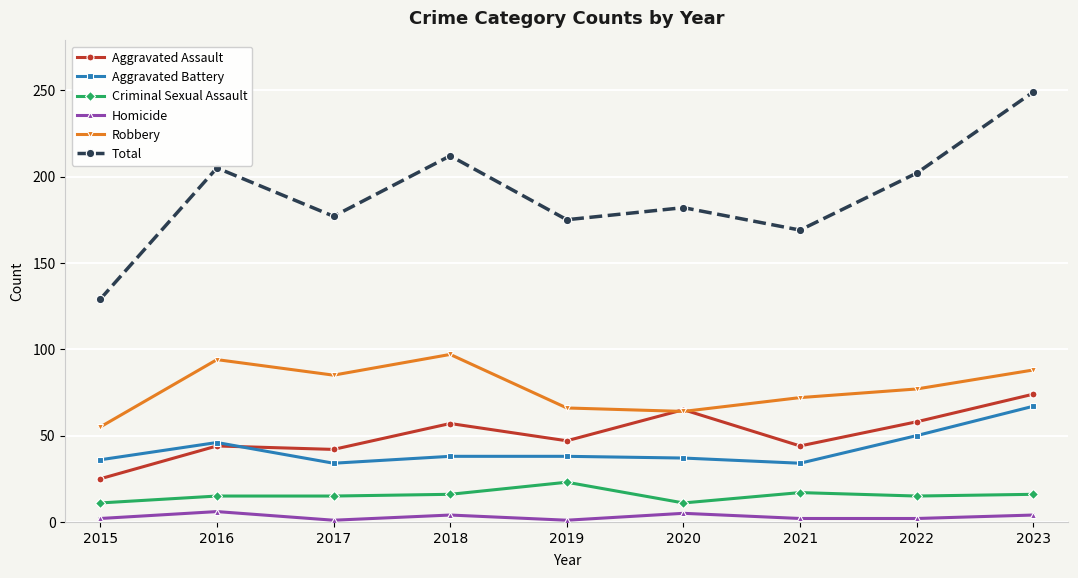

True or false: Total has a value of 169 at 2021.

True